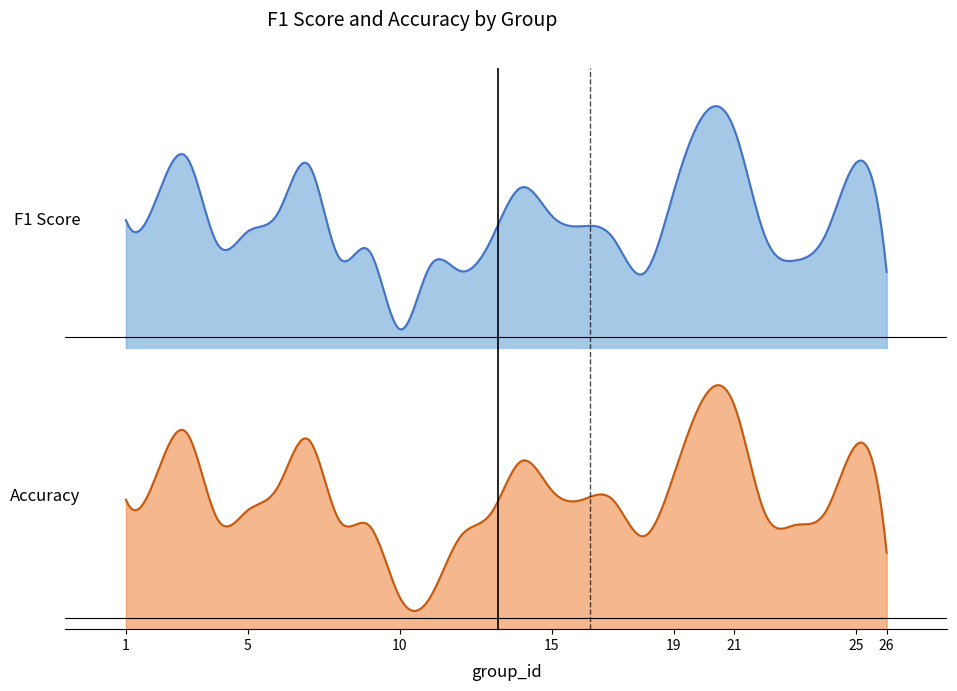

The f1 series shows 0.2 at 18. True or false?

False